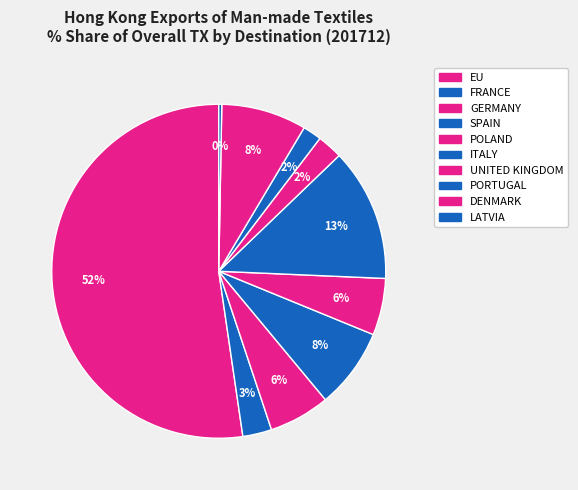

To the nearest percent, what is the difference between the UNITED KINGDOM and ITALY slice percentages?

10%